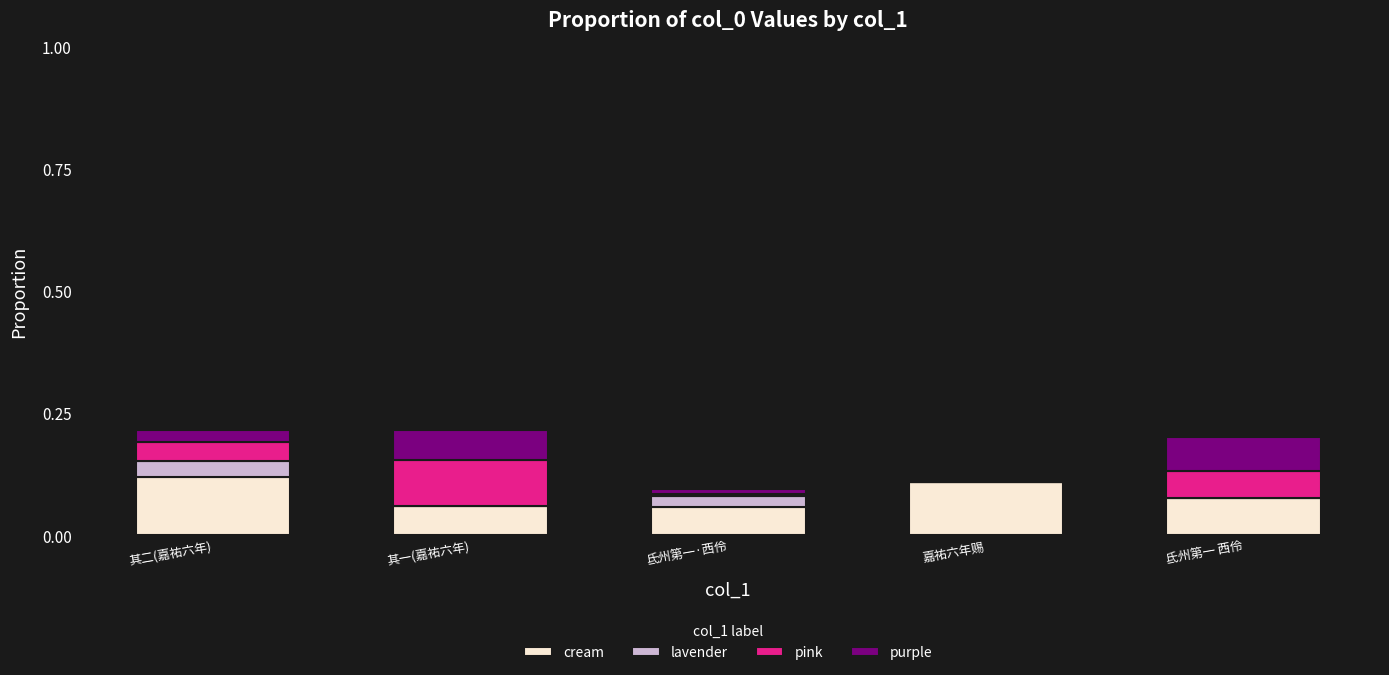

The value of cream at 氐州第一·西伶 is 0.1. True or false?

True